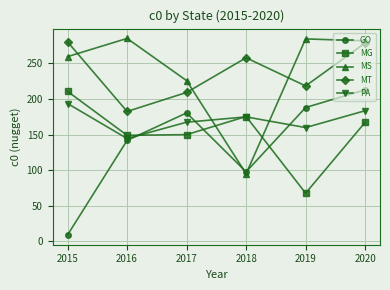

What is the difference between the maximum and minimum values in the MG series?

143.0